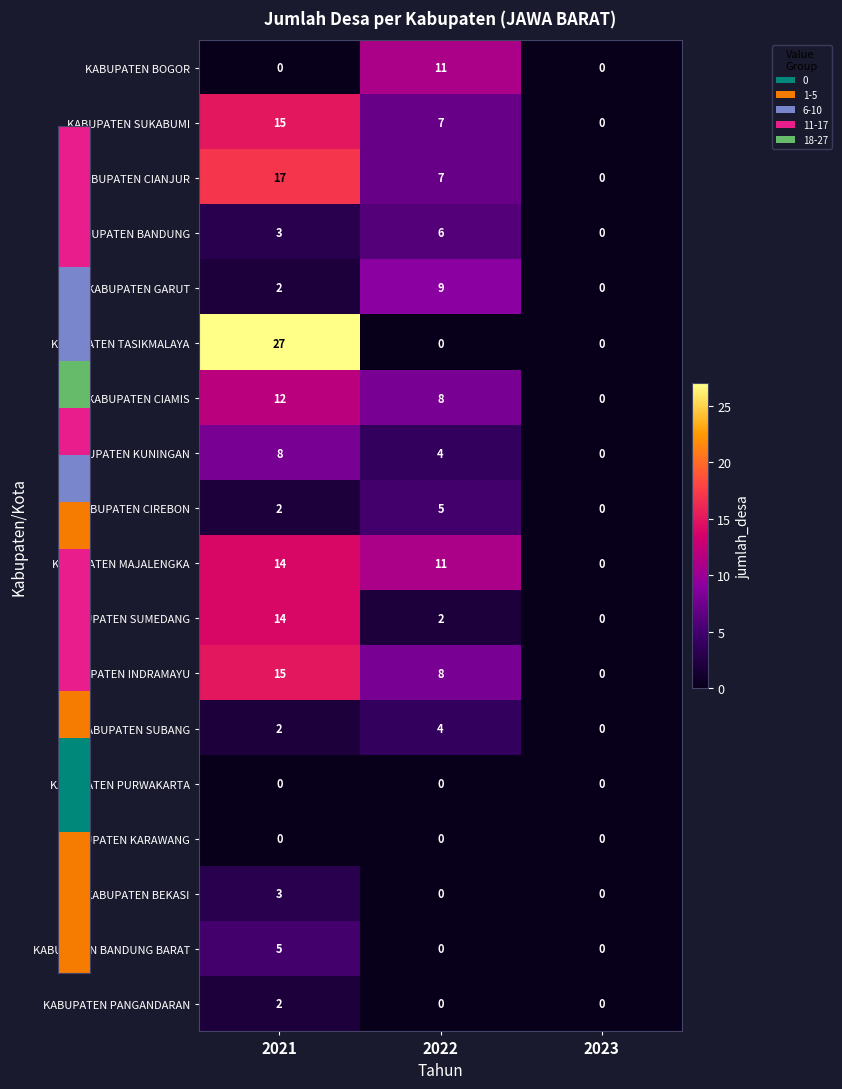

At which category does the chart reach its peak across all series?

2021